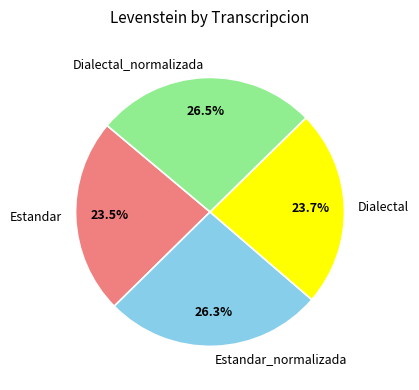

Does Dialectal account for over 50% of the chart?

No